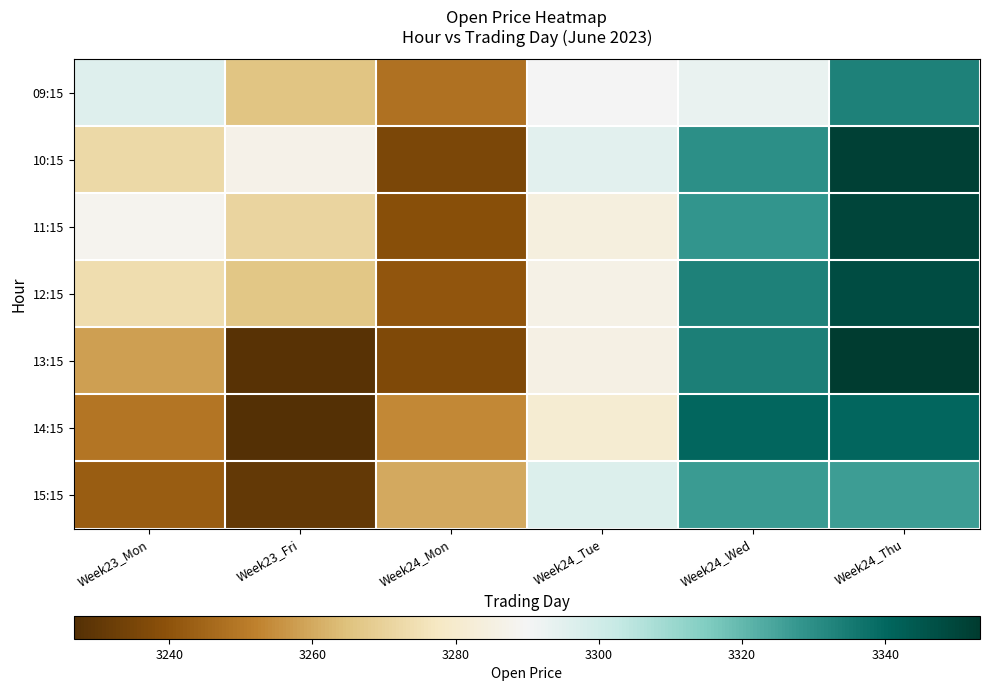

At which category is the sum across all series the highest?

Week24_Thu